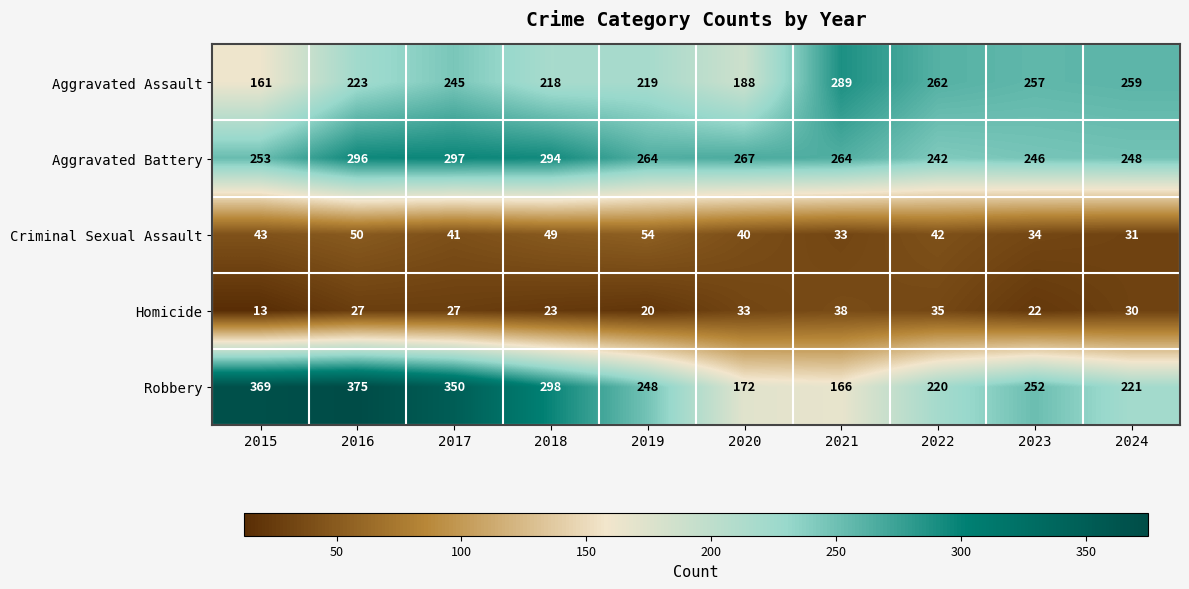

Between 2015 and 2018, which series saw the biggest shift?

Robbery